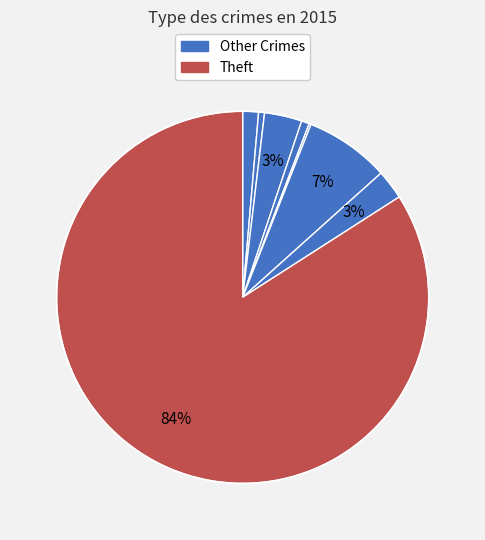

Which slice represents more than half of the pie?

Theft